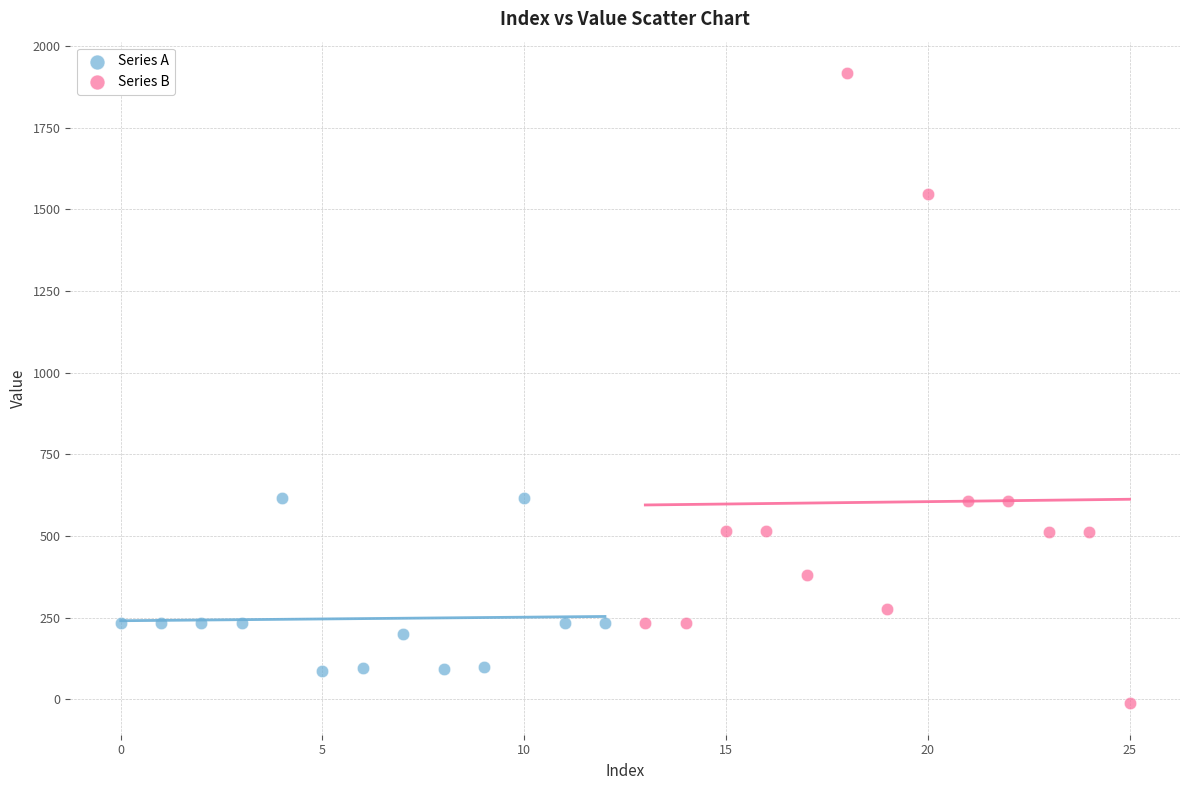

Which series reaches the minimum Y coordinate?

Series B